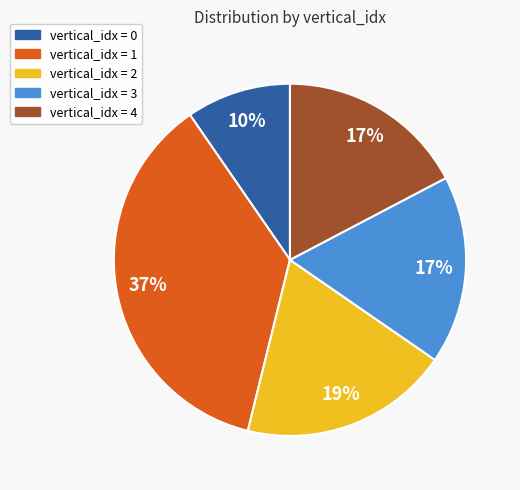

To the nearest percent, what is the difference between the largest and smallest slice percentages?

27%